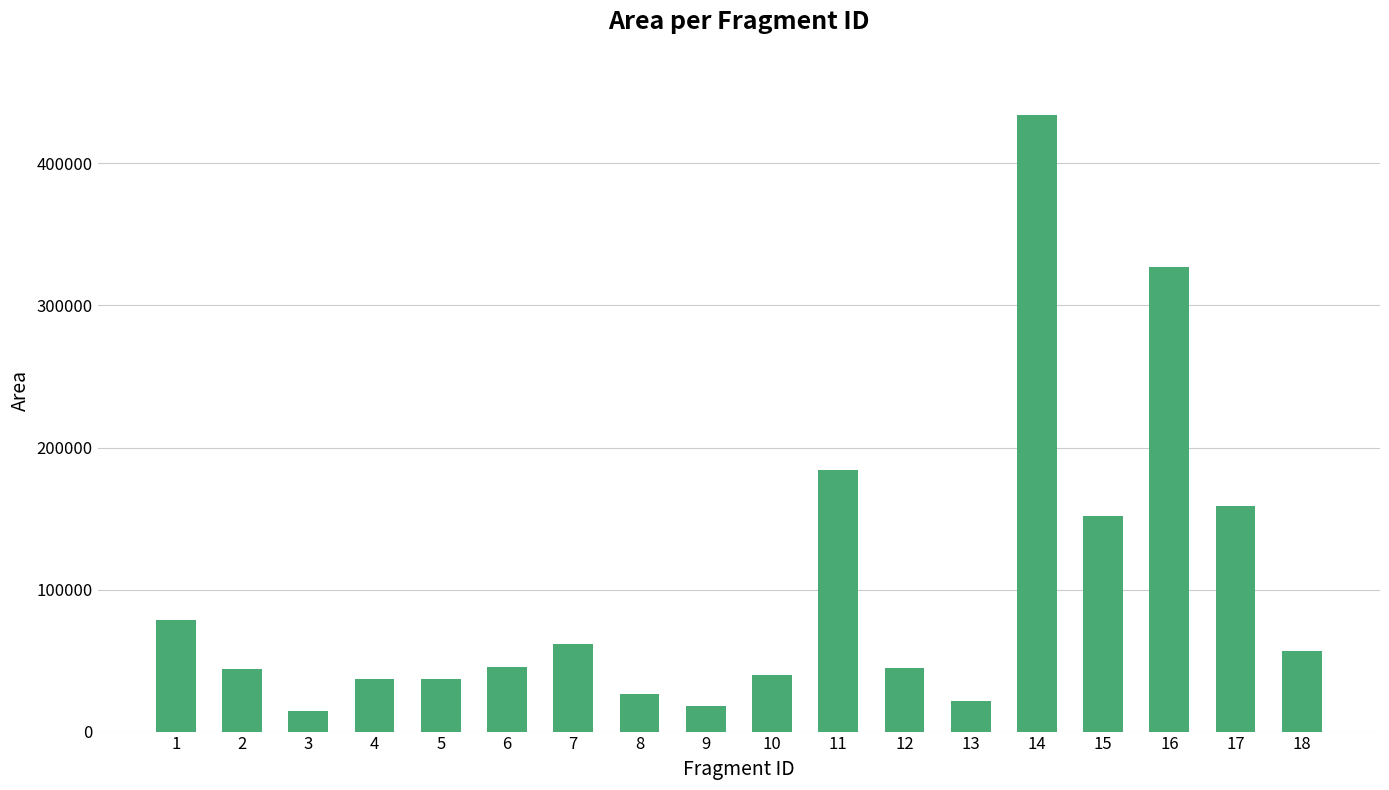

What is the change in value from 6 to 8?

-19122